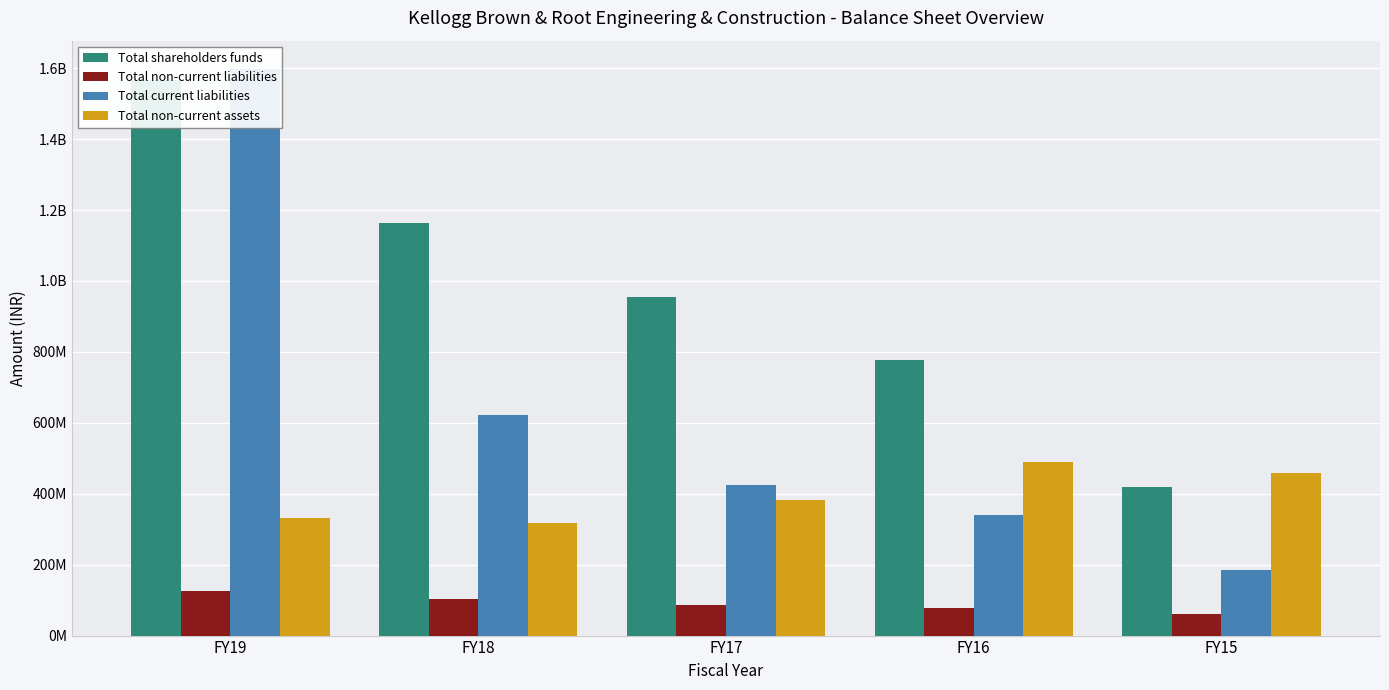

Does the chart contain stacked bars?

No